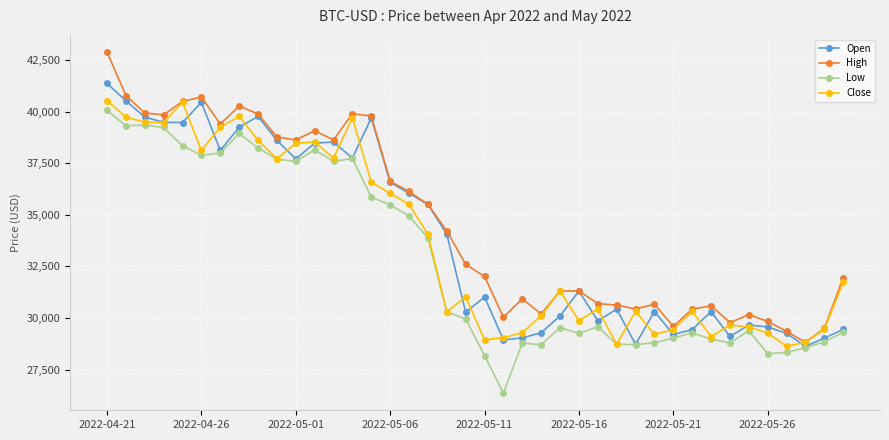

At how many categories does at least one series exceed 32946?

19